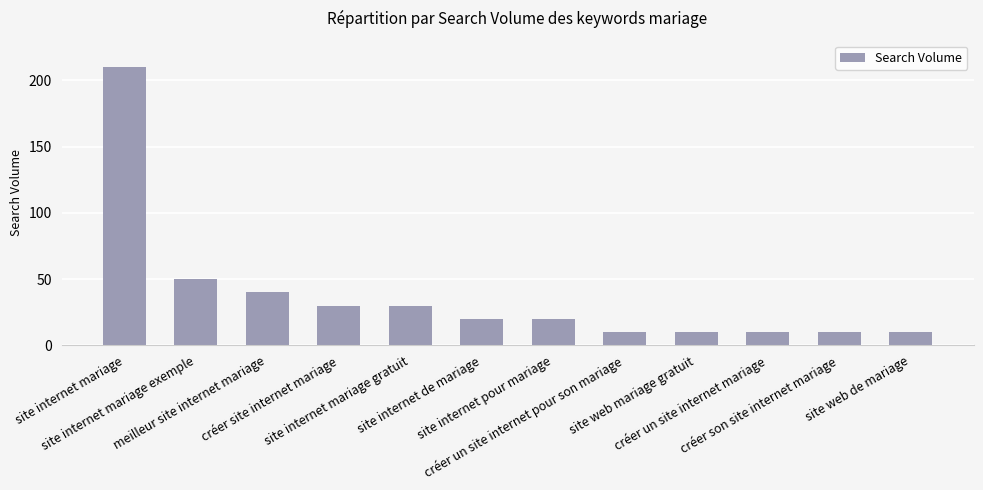

What is the greatest value displayed?

210